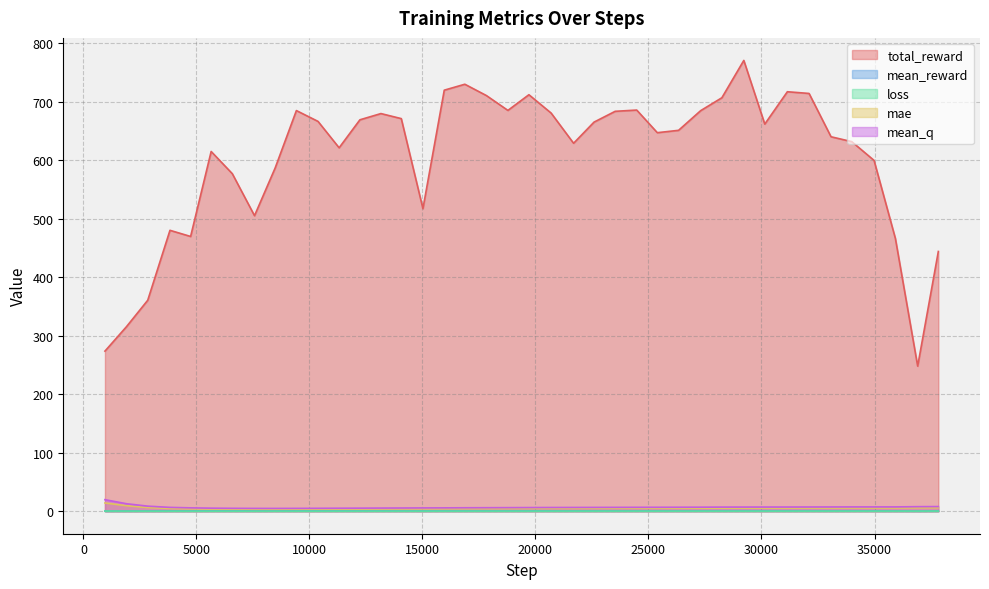

True or false: mae and mean_reward cross at least once.

False